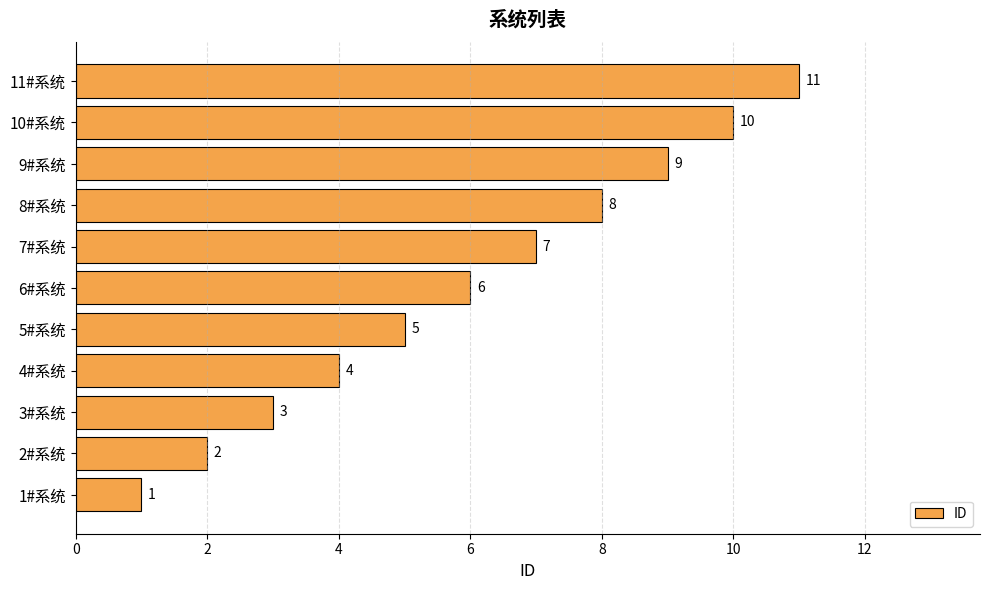

What is the change in value from 9#系统 to 10#系统?

+1